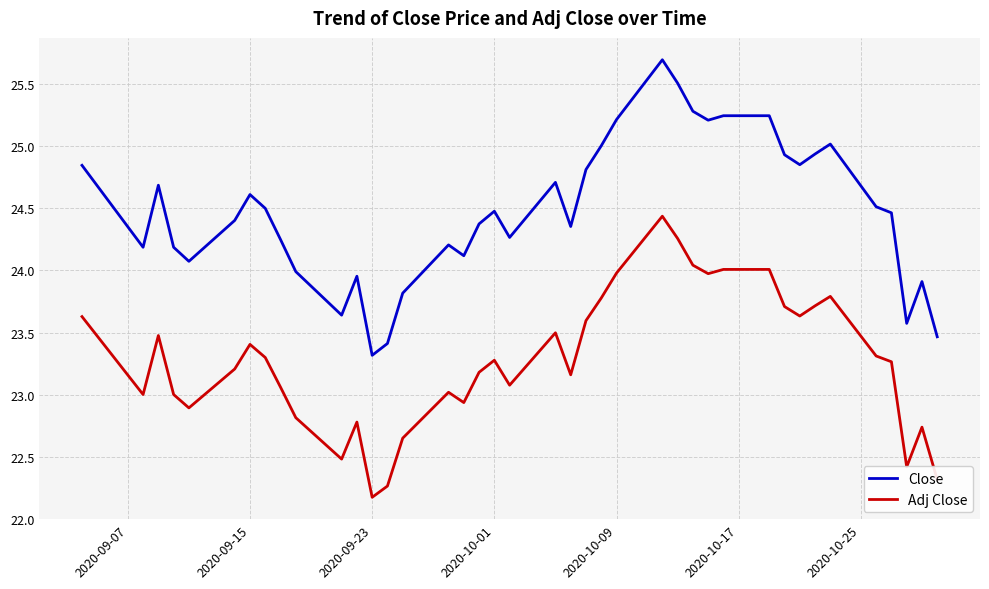

What is the difference between the second highest and minimum values in the Adj Close series?

2.1